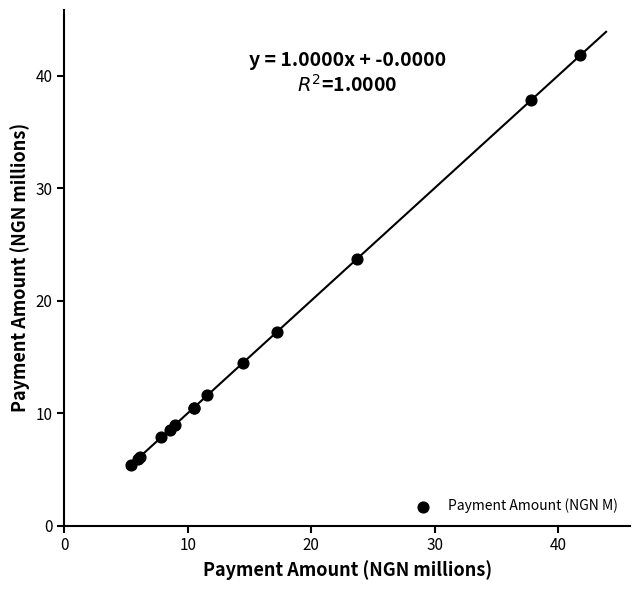

What Y value in the scatter plot is closest to 23?

23.7